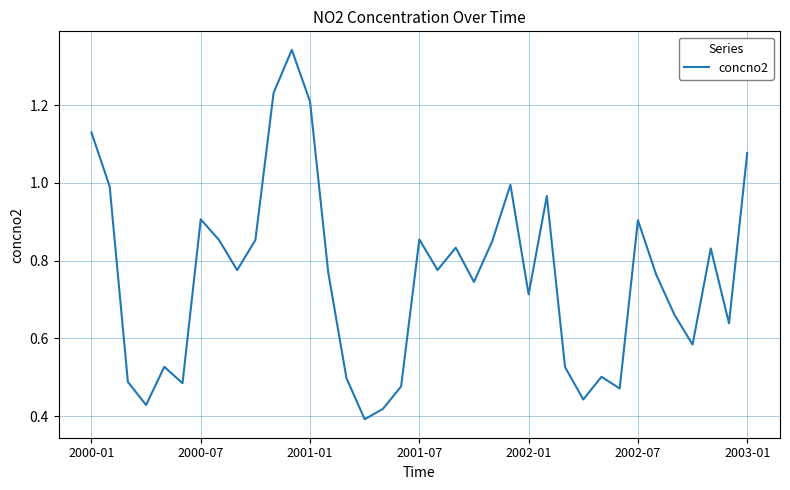

How many interior local peaks (higher than both neighbors) does the data have?

10